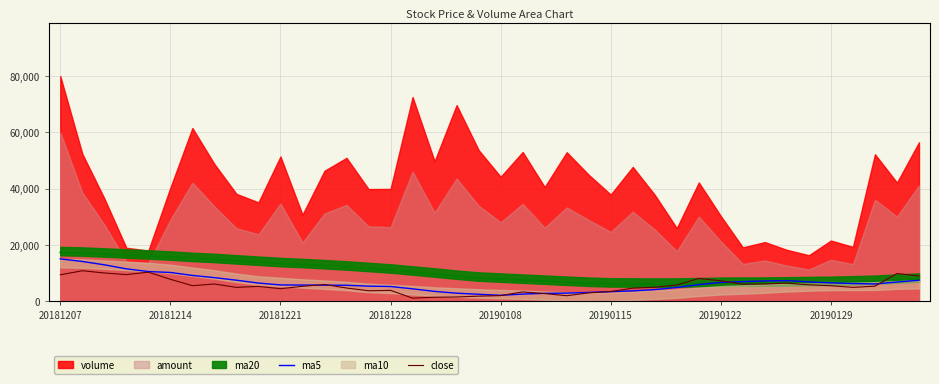

What is the value of the ma5 point at the 22nd from the left?

2.4